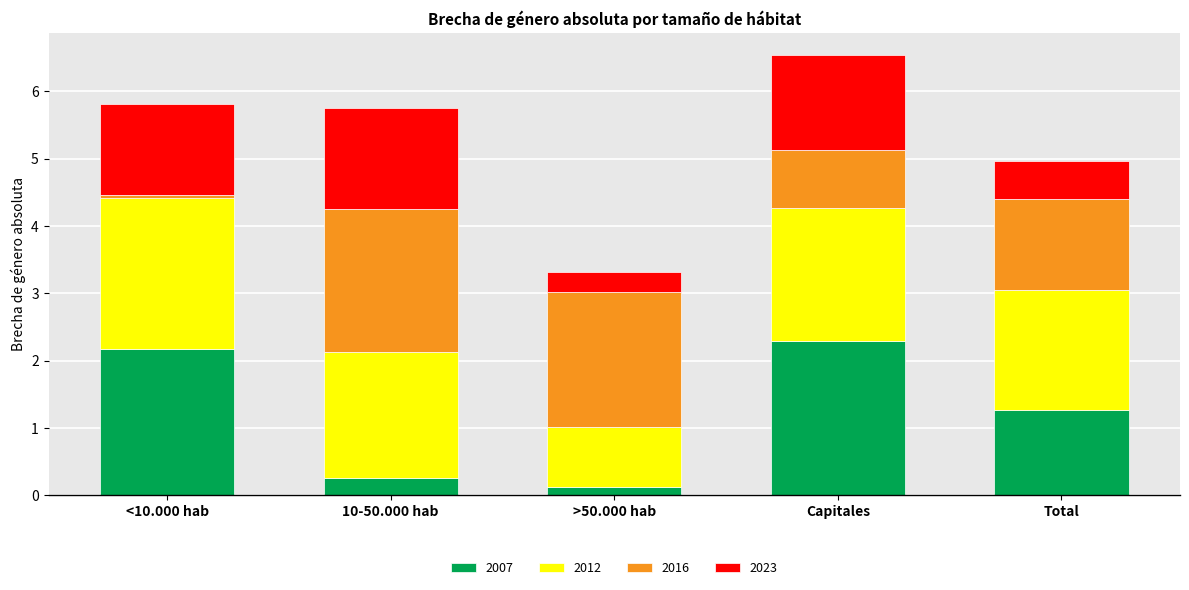

Reading left to right, list the values for the 2007 series.

<10.000 hab=2.2	10-50.000 hab=0.3	>50.000 hab=0.1	Capitales=2.3	Total=1.3